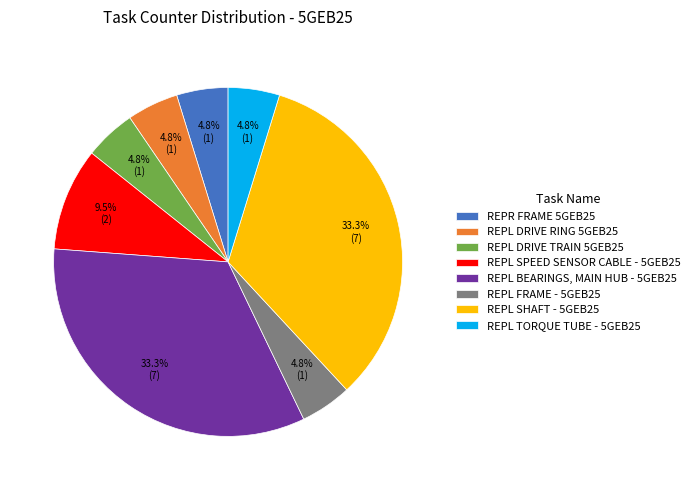

Does REPL BEARINGS, MAIN HUB - 5GEB25 account for over 50% of the chart?

No